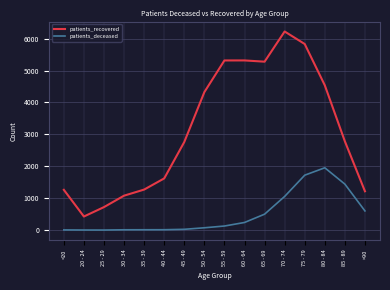

Count the number of categories in the chart.

16